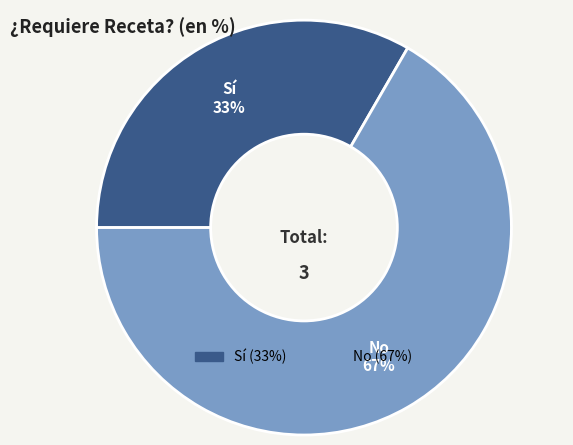

Does Sí account for over 50% of the chart?

No